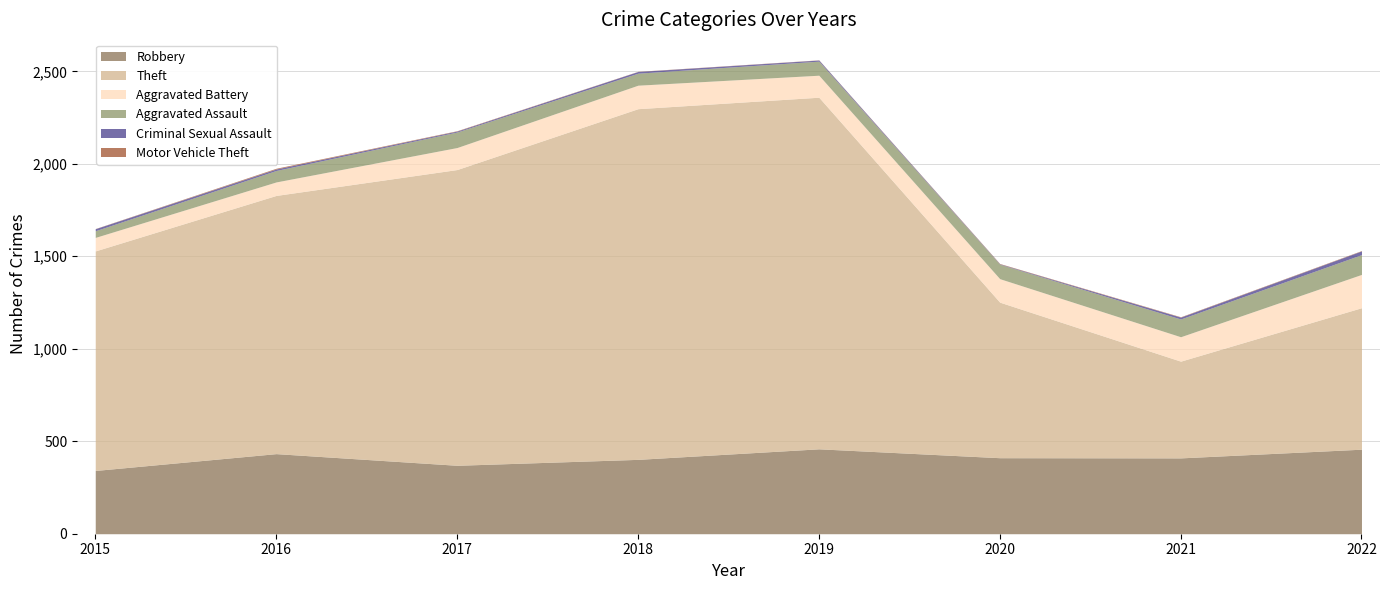

Which category has the highest value in the Robbery series?

2019